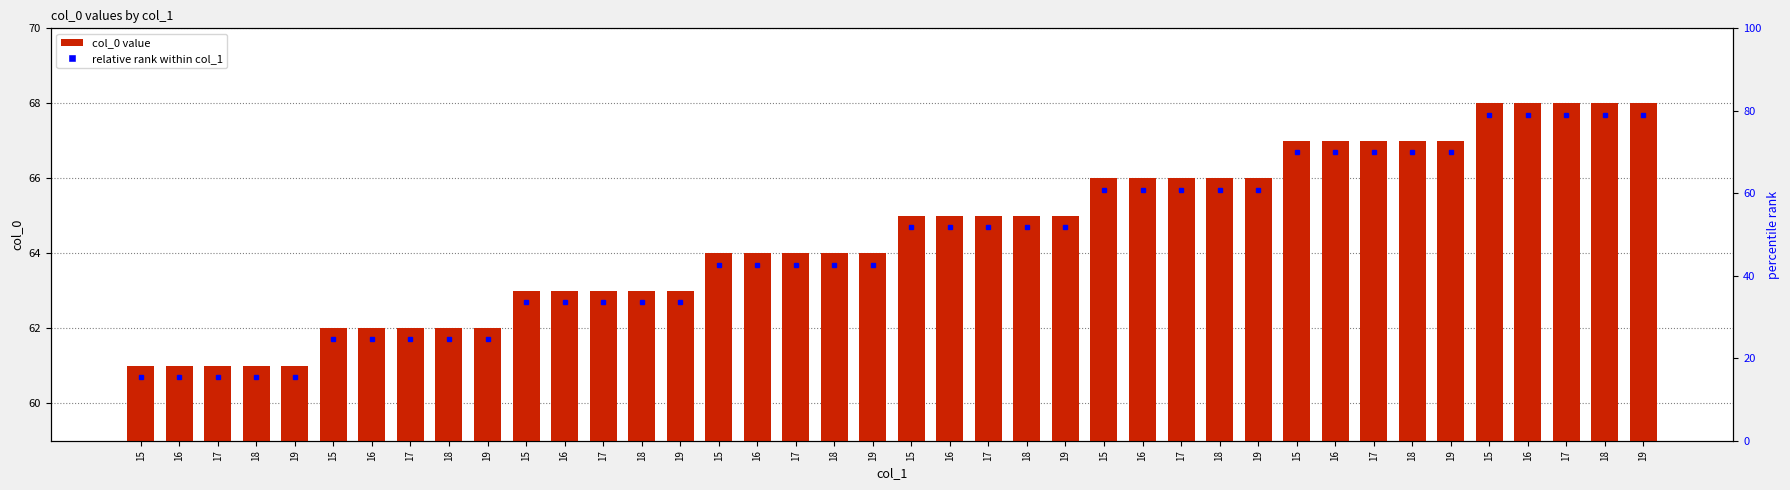

The chart shows a value of 98 at 15. True or false?

False